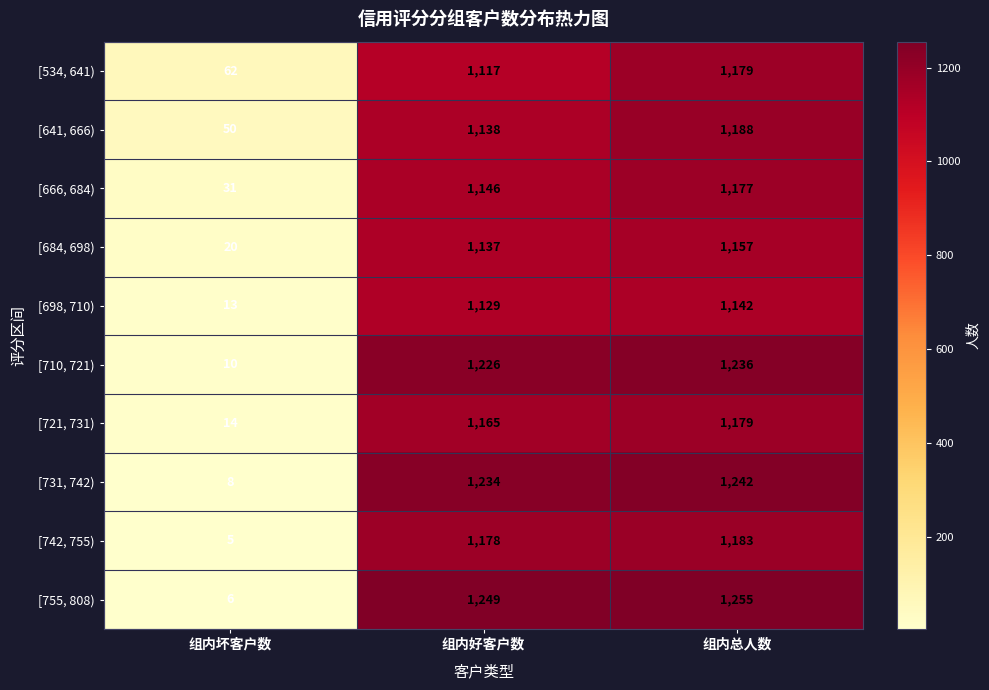

The value of [721, 731) at 组内坏客户数 is 24. True or false?

False